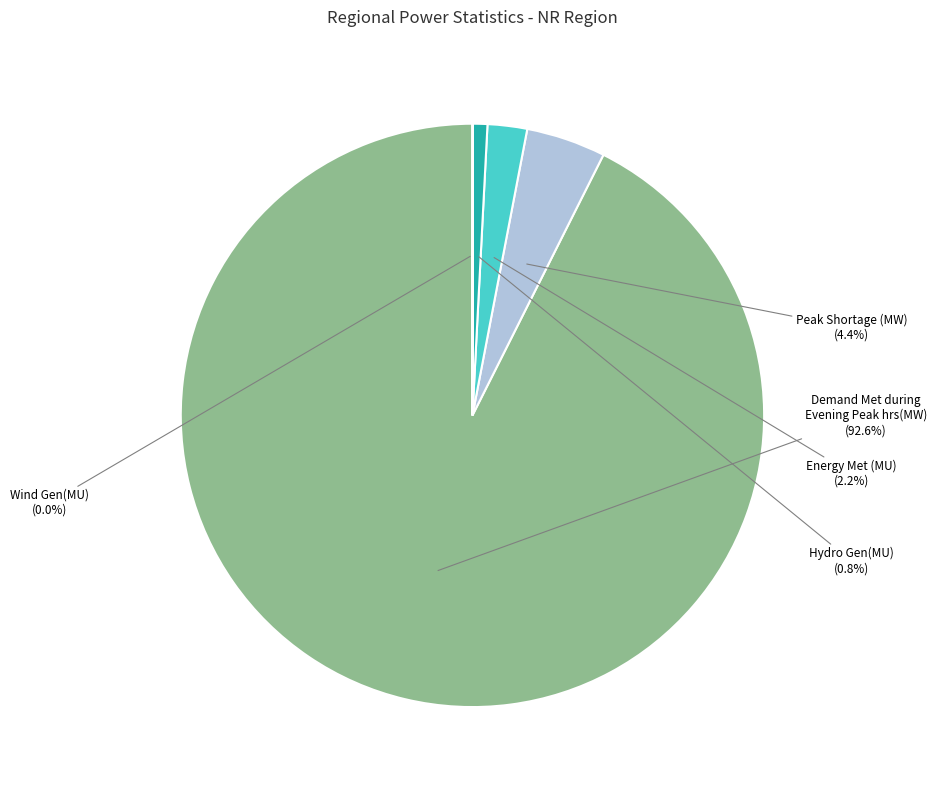

Is there a majority slice in this chart?

Yes